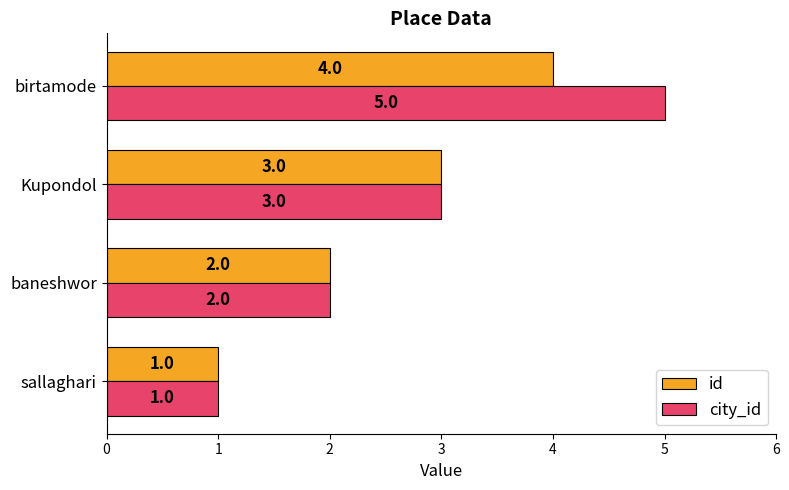

Which series has the largest total across all categories?

city_id